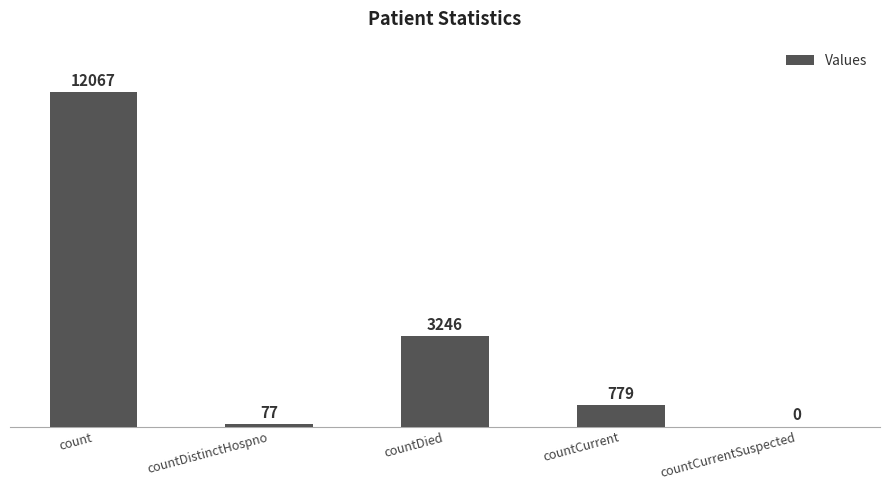

Which label corresponds to the largest value in the chart?

count